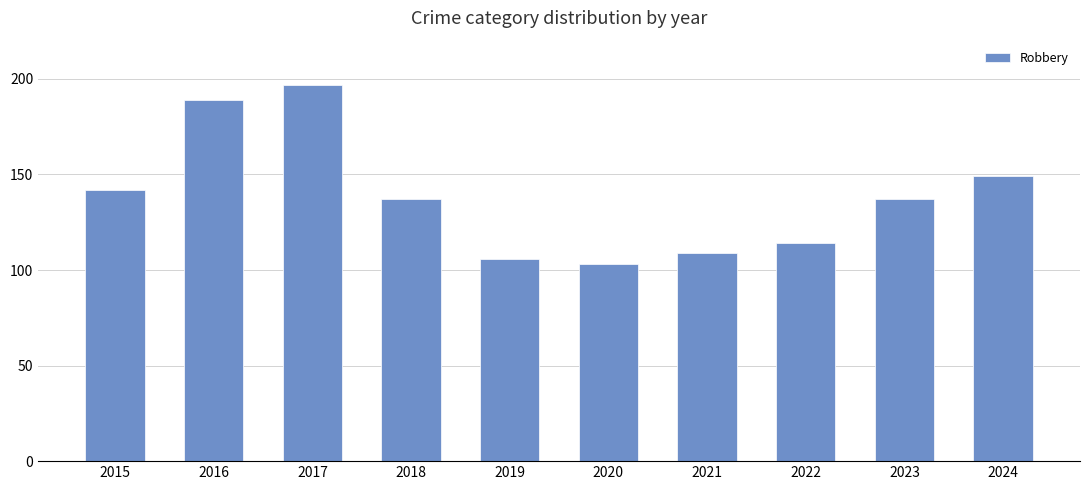

What is the minimum value shown in the chart?

103